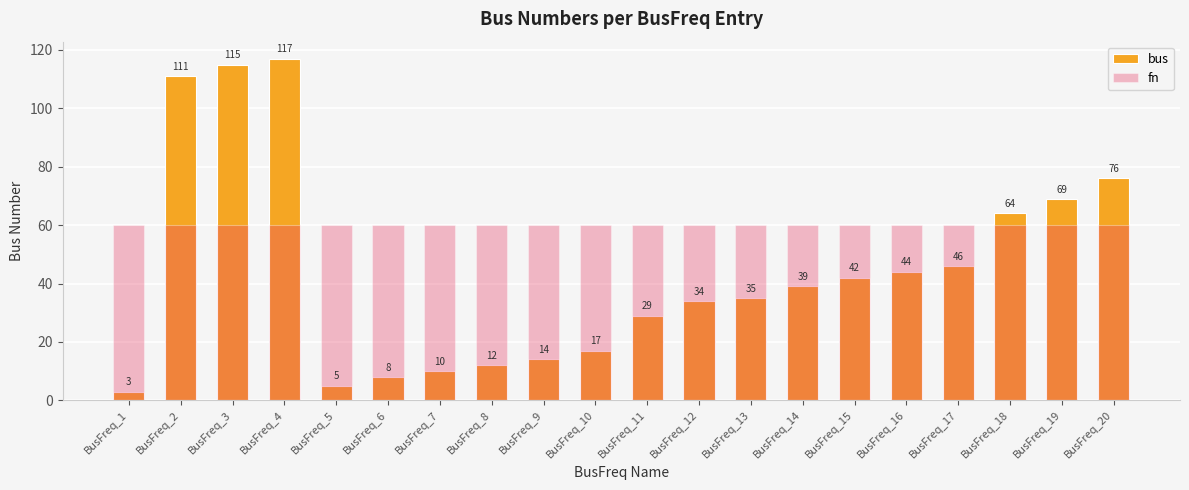

Which series has the largest total across all categories?

fn